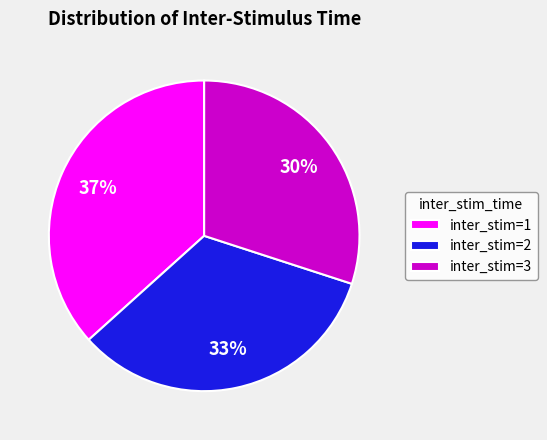

Which slice is the largest?

inter_stim=1